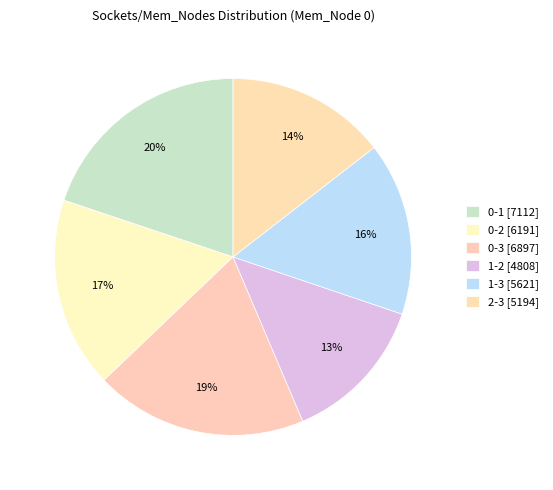

How many slices are in this pie chart?

6